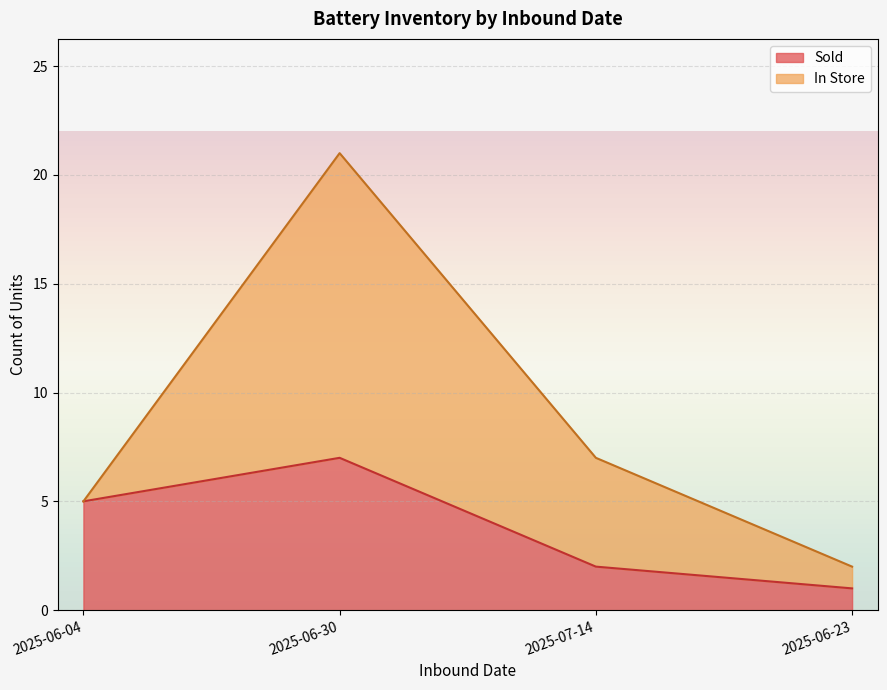

What is the average value?

4